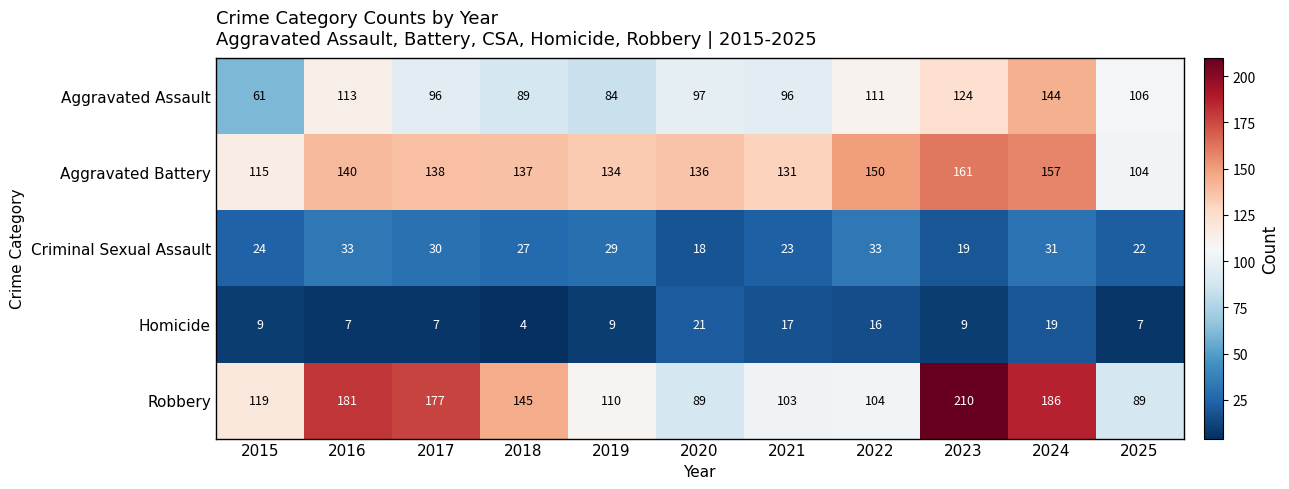

How many values in the Robbery series are below 119?

5